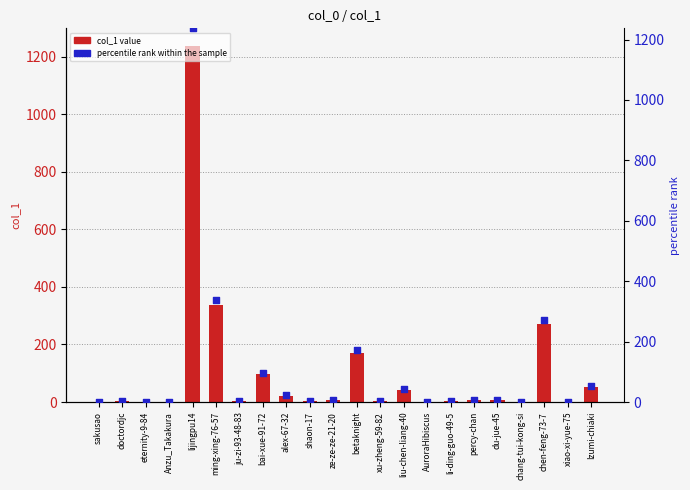

Is the value of col_1 at lijingpu14 greater than the value of percentile rank within the sample at liu-chen-liang-40?

Yes